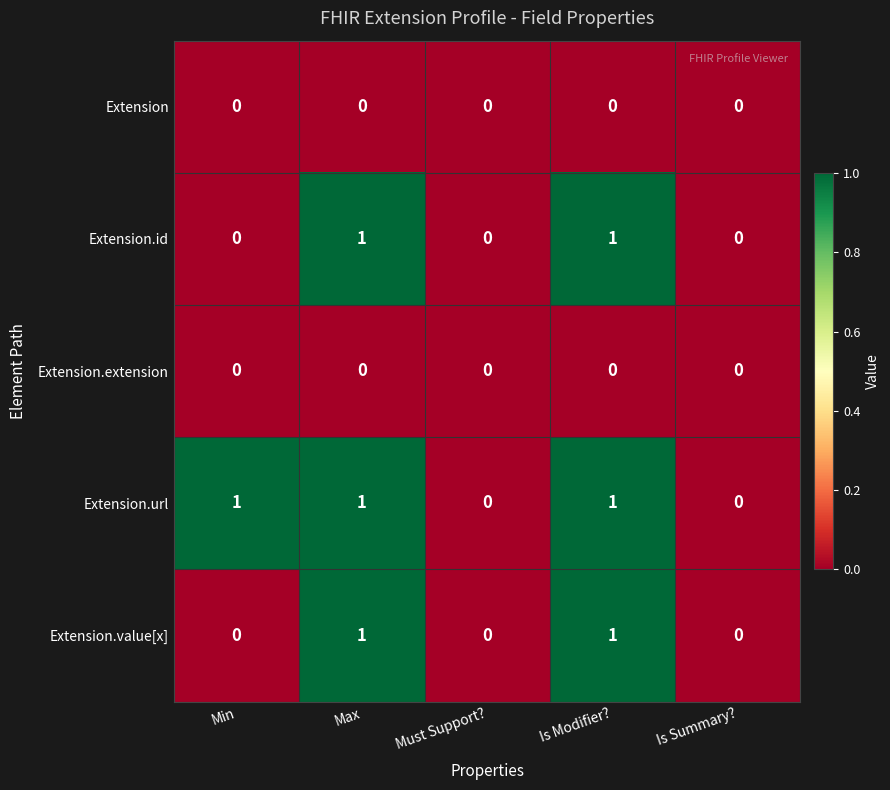

How many categories are shown in the chart?

5